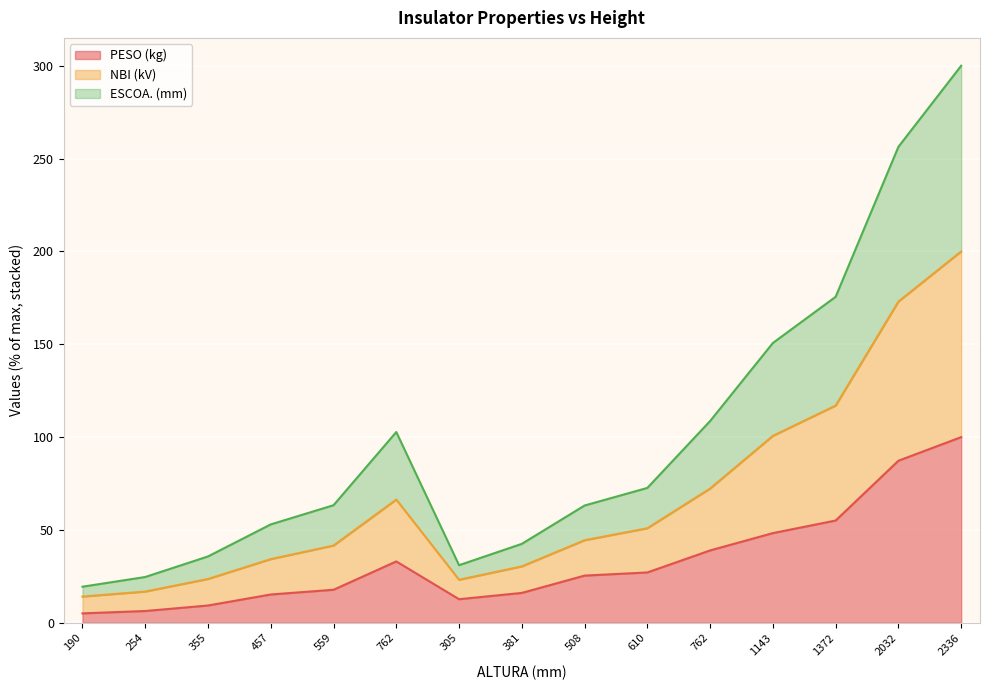

What are all the series names shown in the legend?

PESO (kg), NBI (kV), ESCOA. (mm)